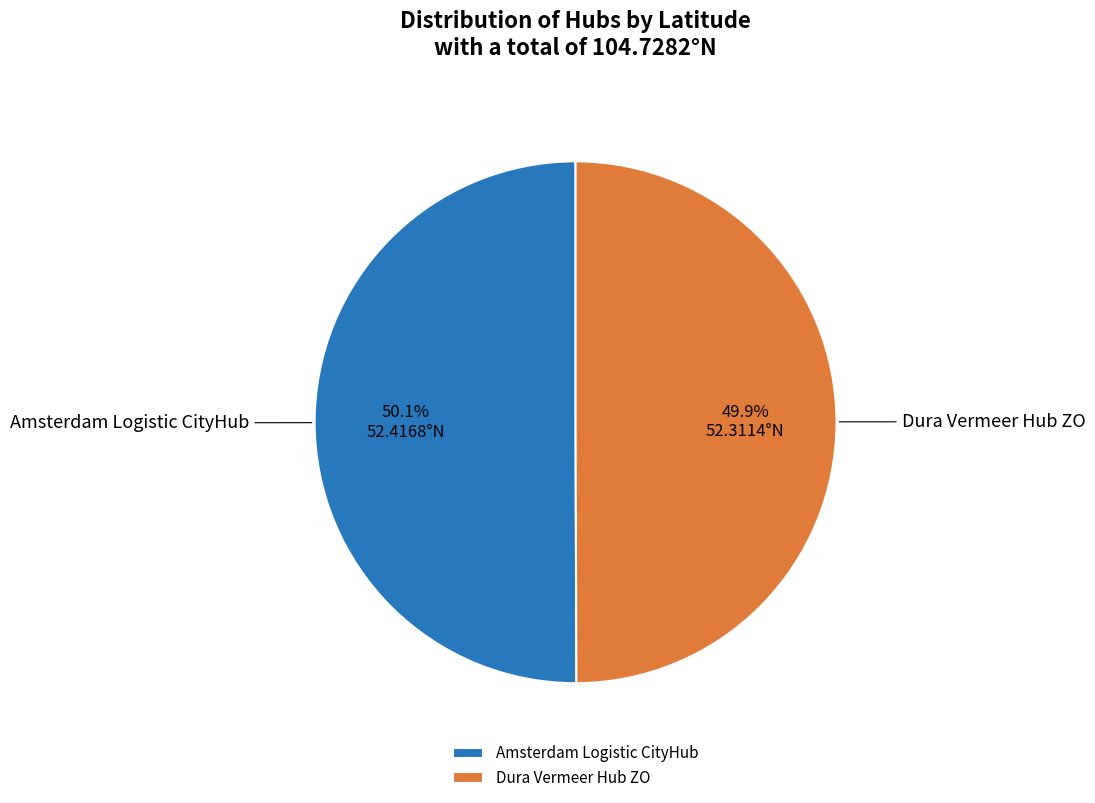

Combined, do Dura Vermeer Hub ZO and Amsterdam Logistic CityHub account for over 50%?

Yes